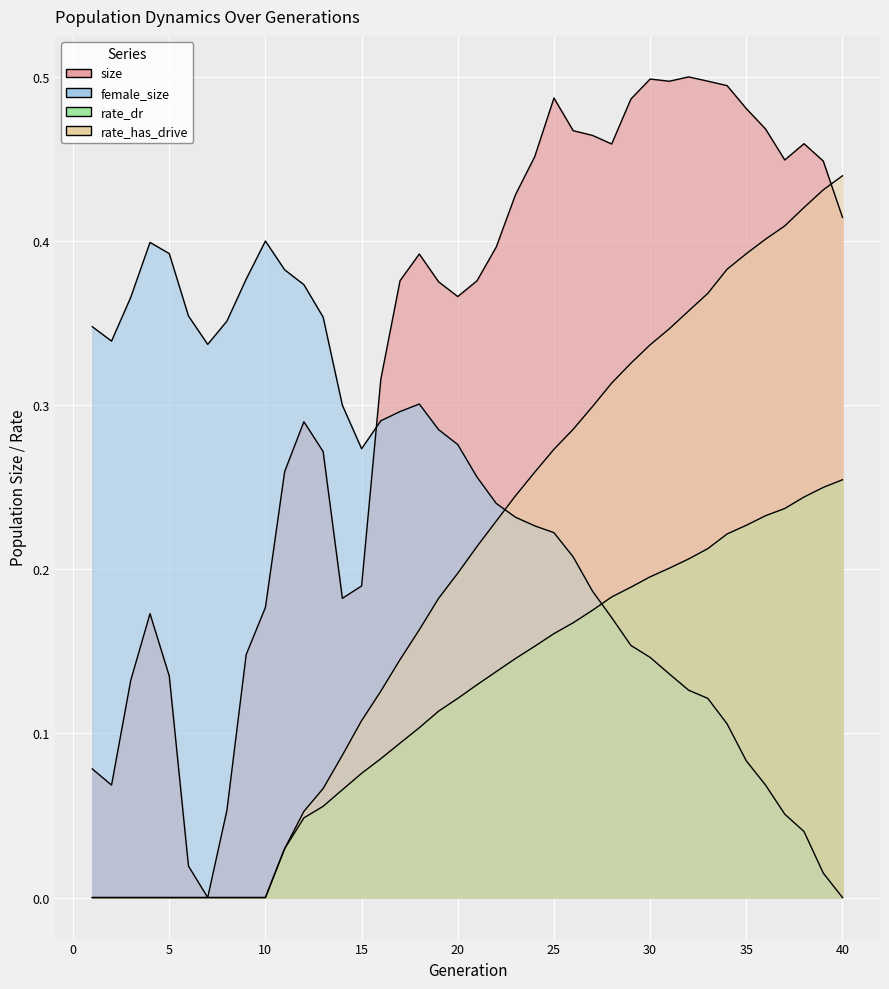

What is the sum of the rate_has_drive values at 17 and 21?

0.4